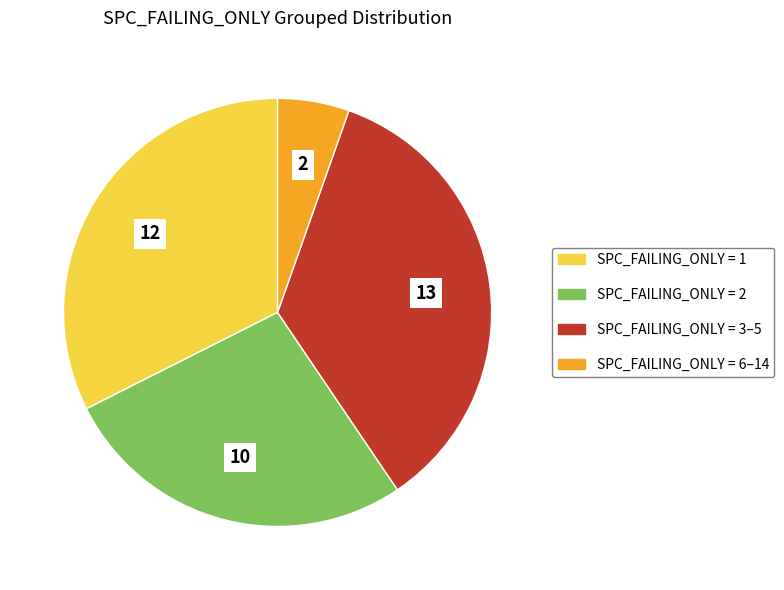

Rank the categories by value from highest to lowest.

SPC_FAILING_ONLY = 3–5, SPC_FAILING_ONLY = 1, SPC_FAILING_ONLY = 2, SPC_FAILING_ONLY = 6–14